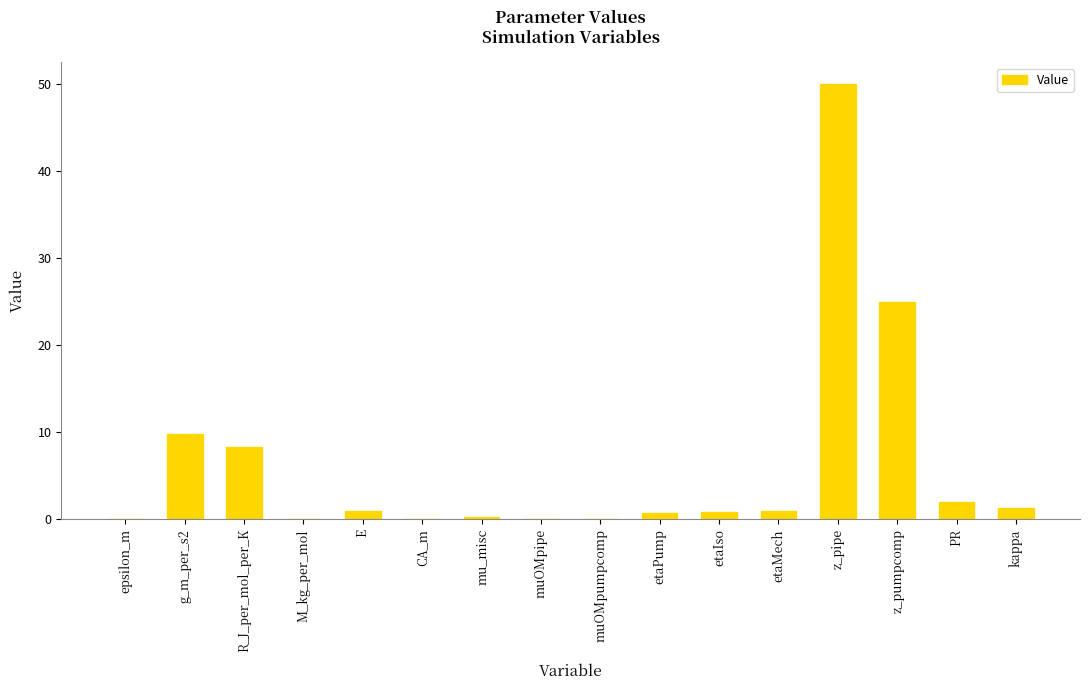

Which has a higher value, muOMpipe or z_pumpcomp?

z_pumpcomp